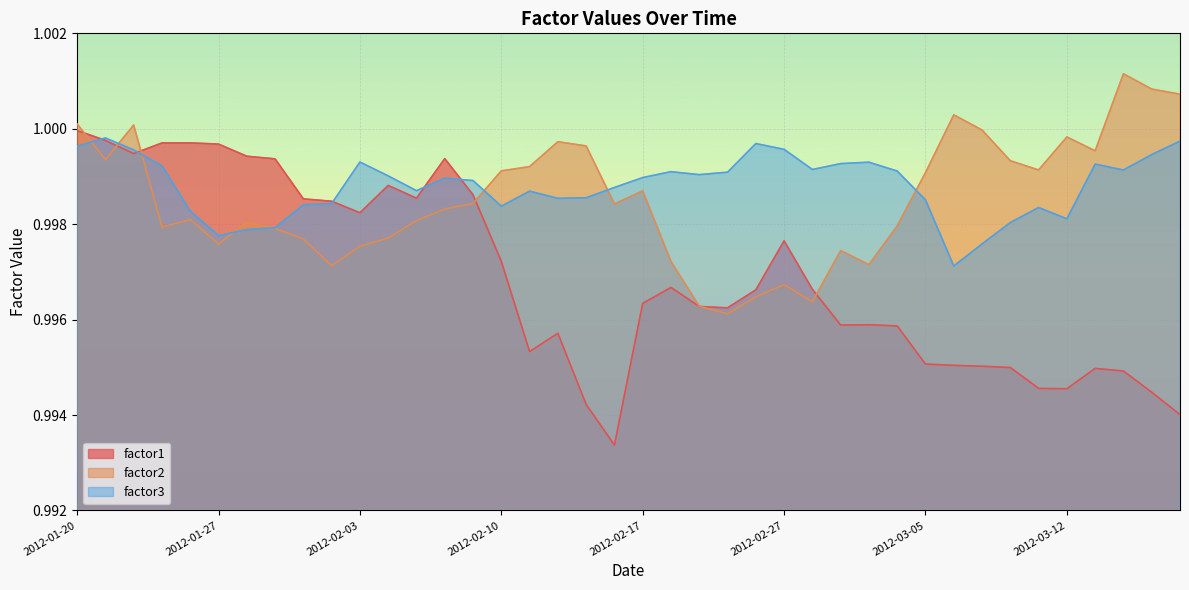

Rank the series by their average value, from highest to lowest.

factor3, factor2, factor1